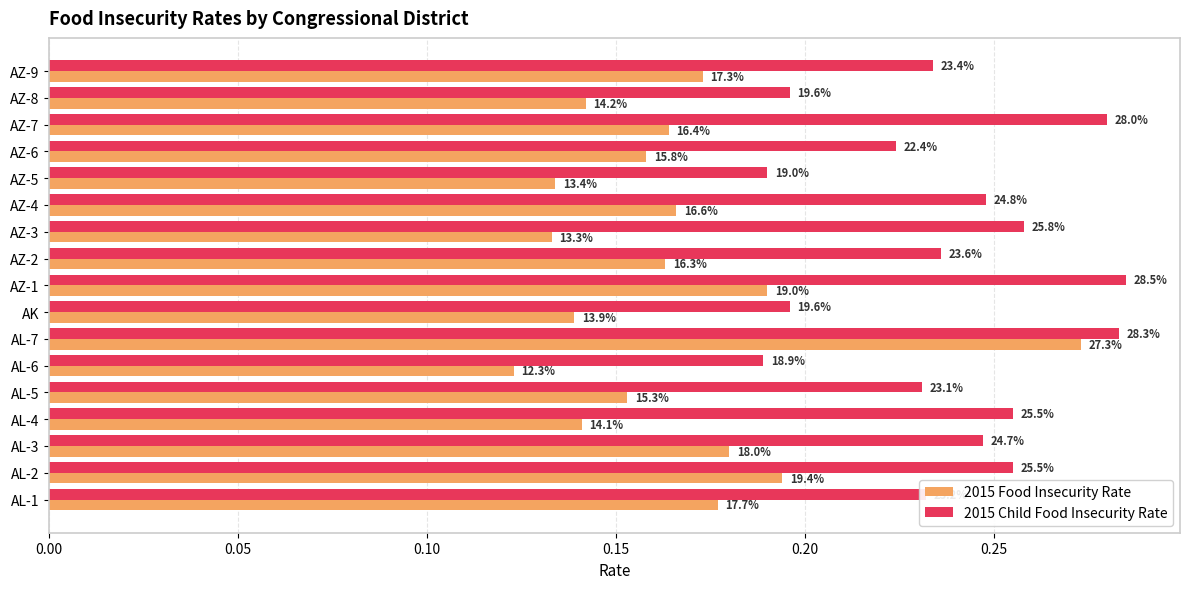

What are all the series names shown in the legend?

2015 Food Insecurity Rate, 2015 Child Food Insecurity Rate